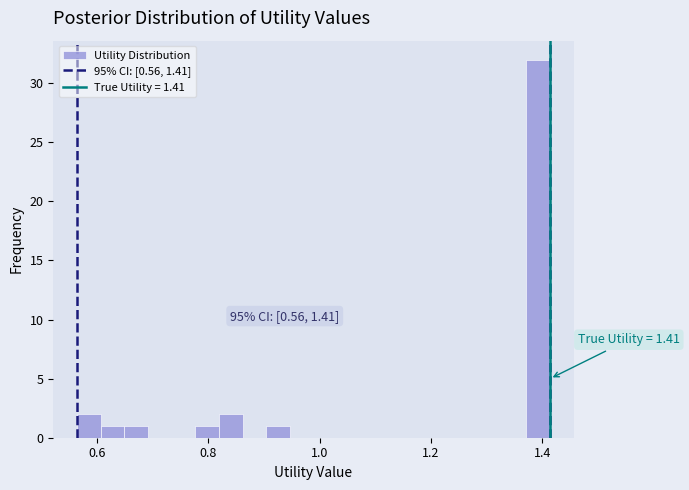

Read against the x-axis, roughly where is the centre of the tallest bar?

1.40